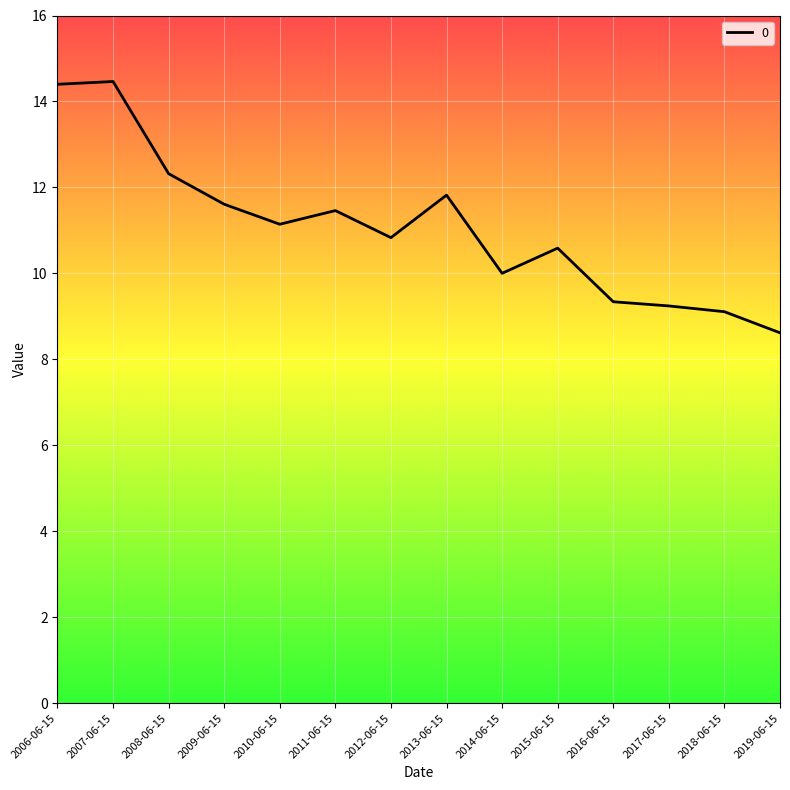

The value at 2006-06-15 is 14.4. True or false?

True